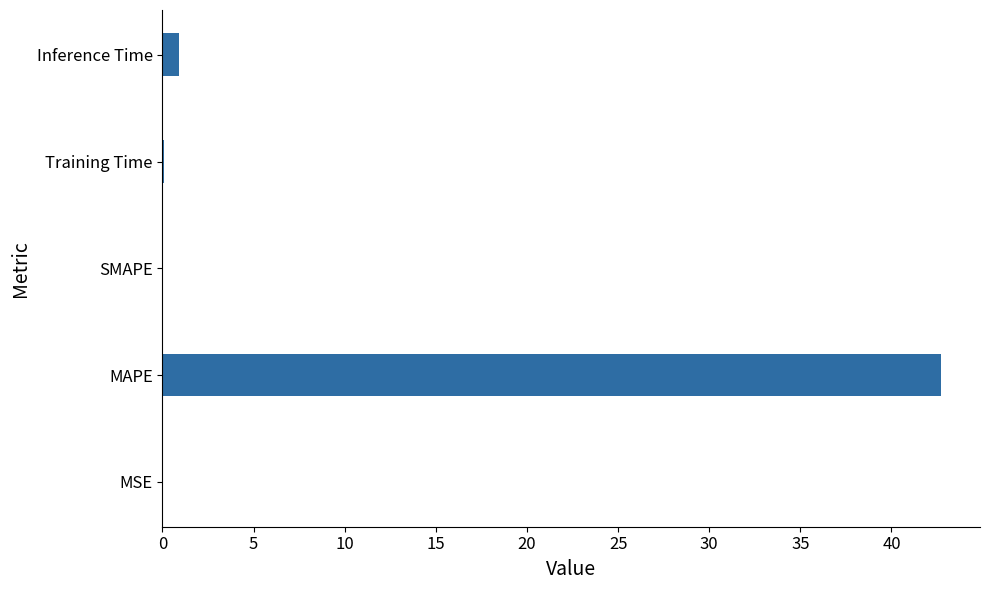

Which has a higher value, SMAPE or Inference Time?

Inference Time